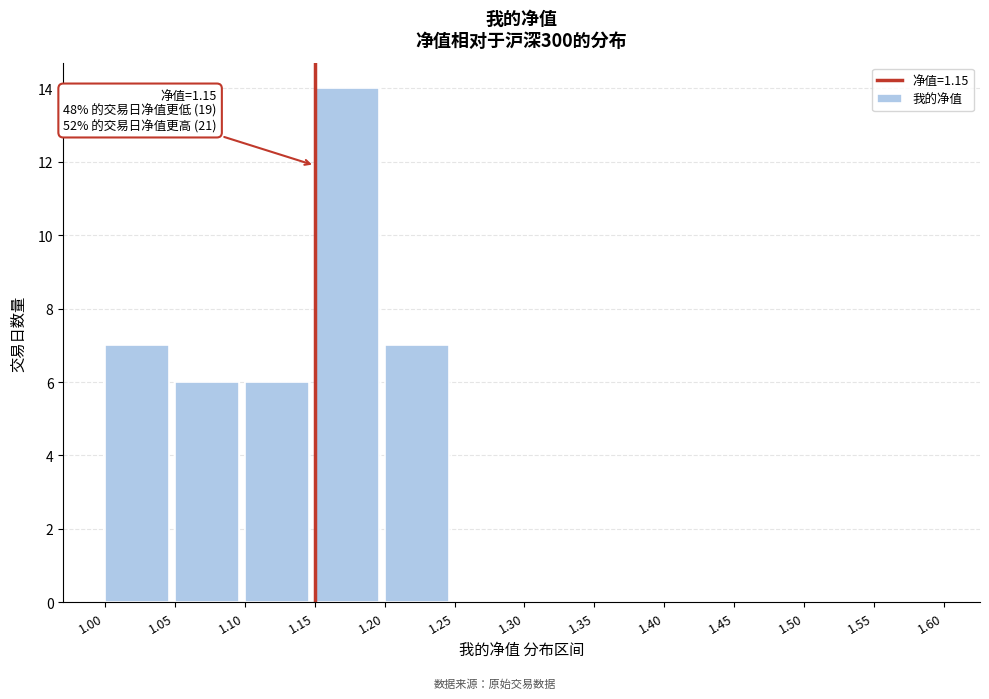

Over which range of the x-axis is the bar tallest?

1.15 to 1.20